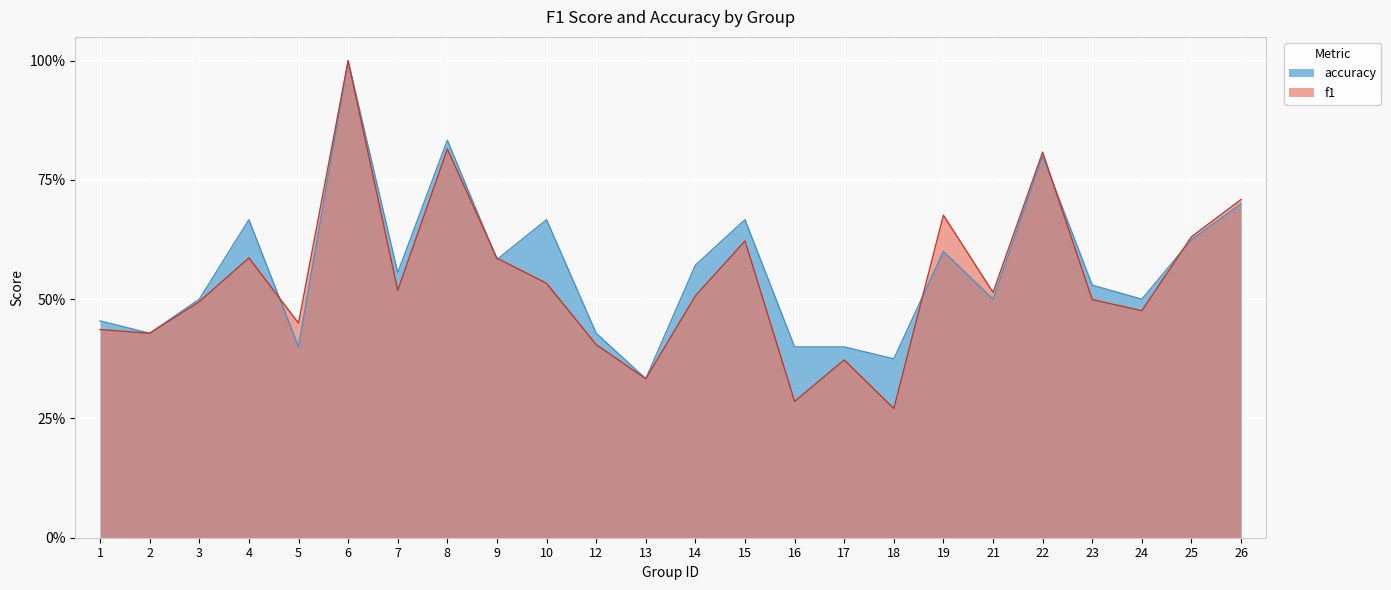

At which category does accuracy reach its first local valley?

2